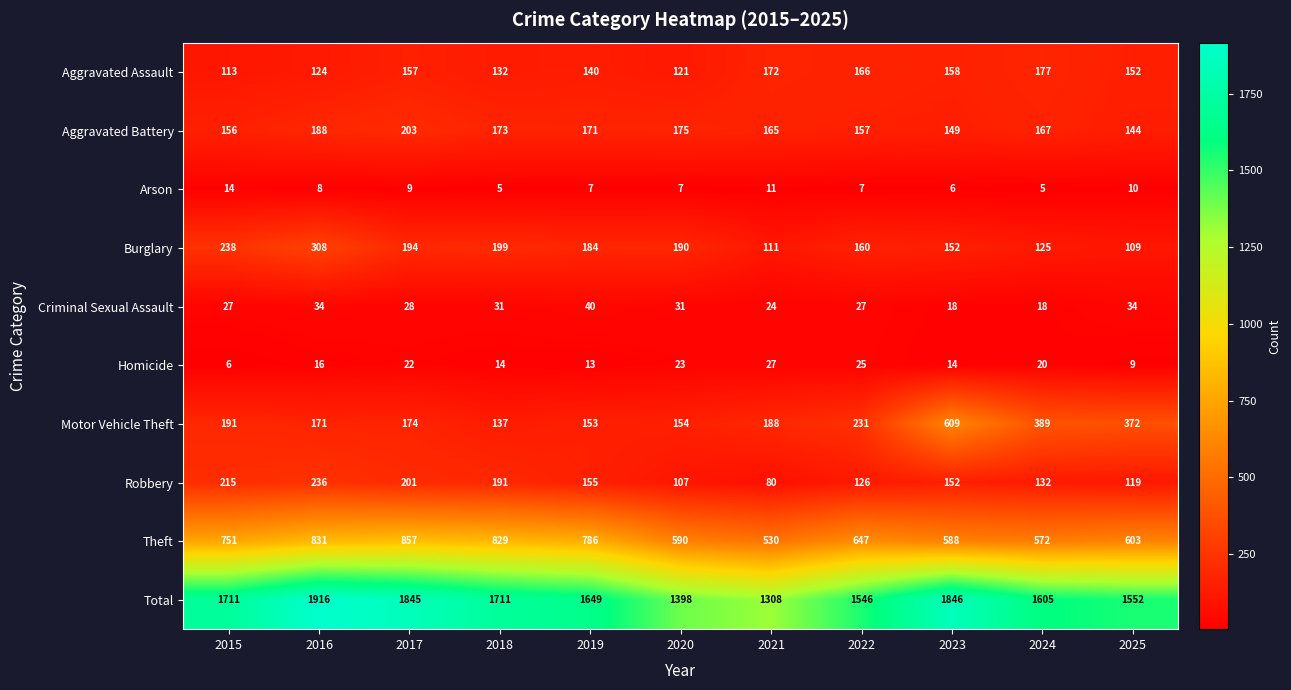

What is the approximate value of Total at 2019, to the nearest 50?

1650